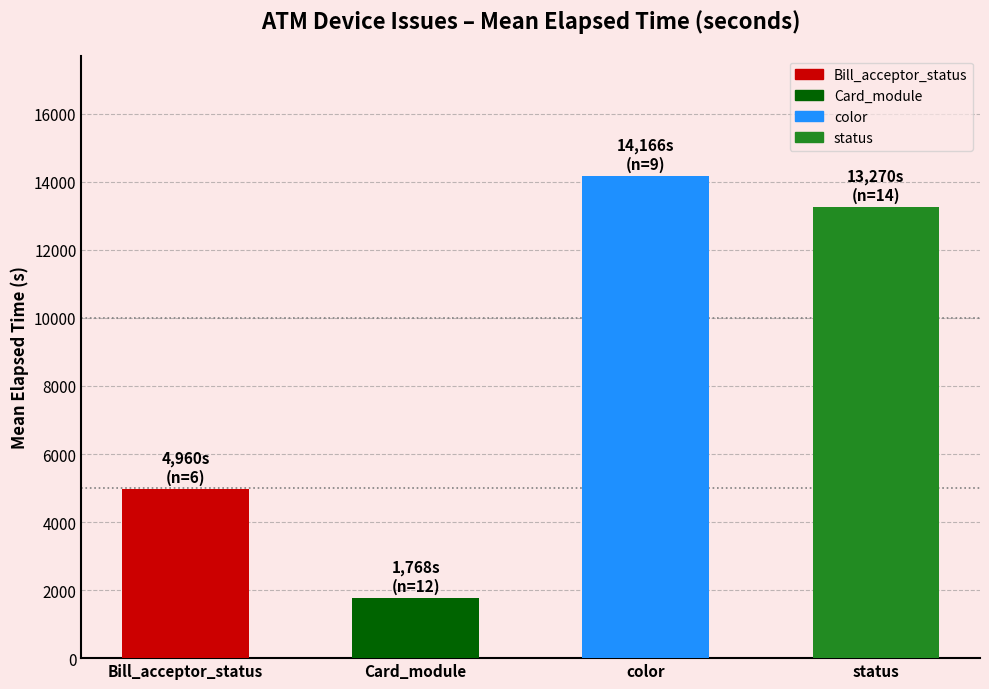

What is the difference between the second highest and second lowest values?

8309.8